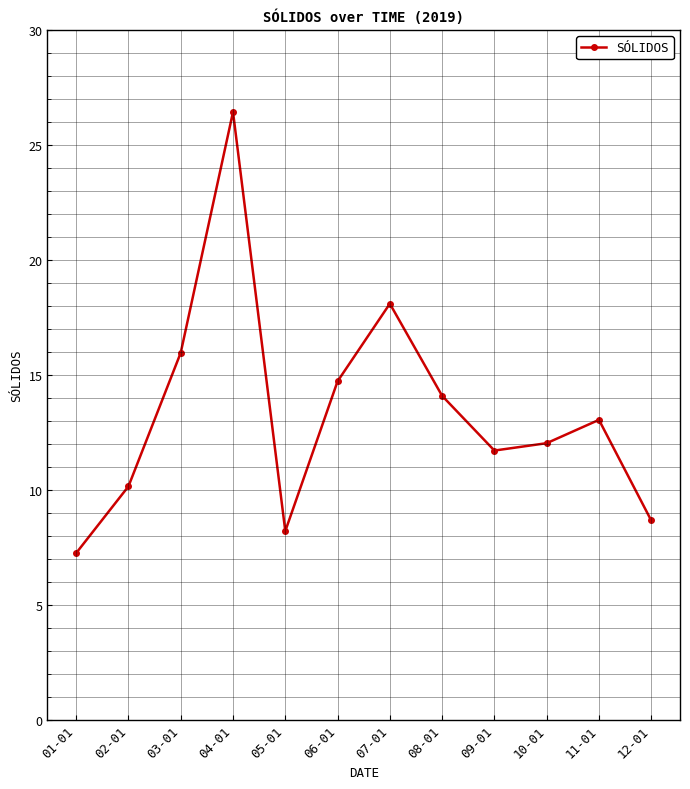

How many data points are less than 13?

6